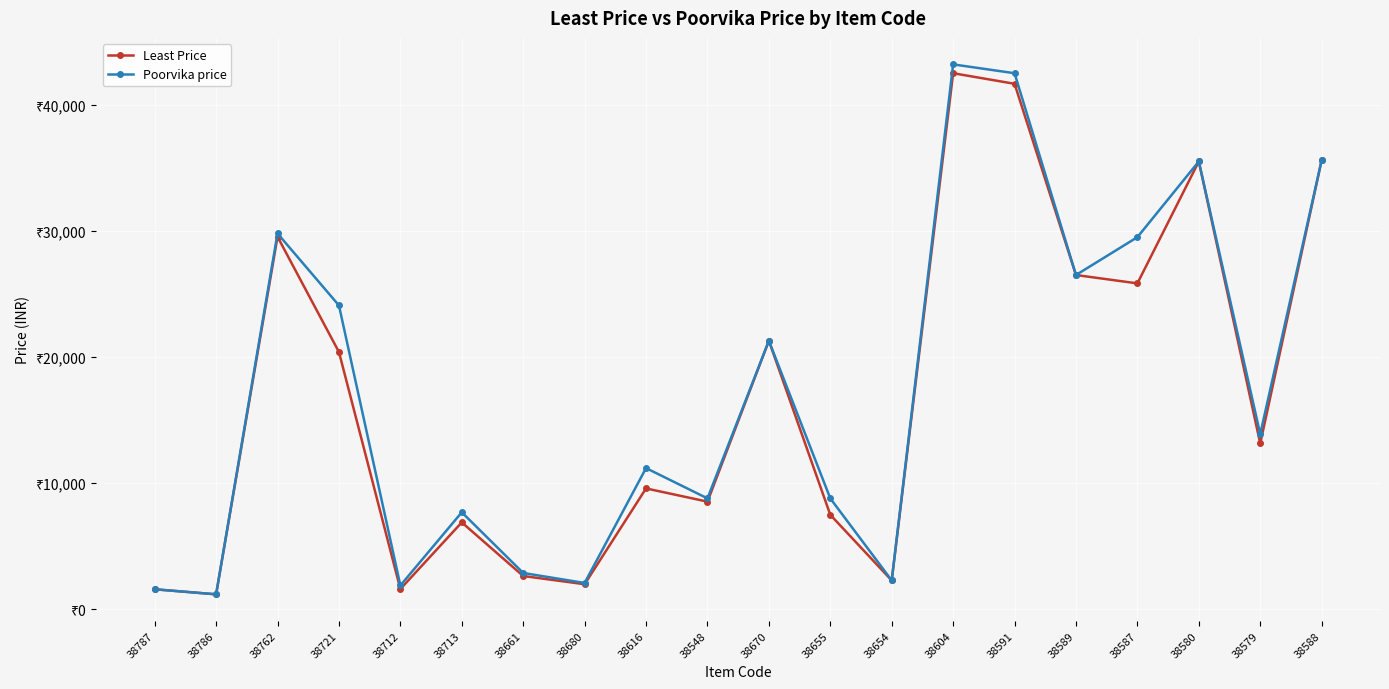

Which category has the highest value in the Poorvika price series?

38604